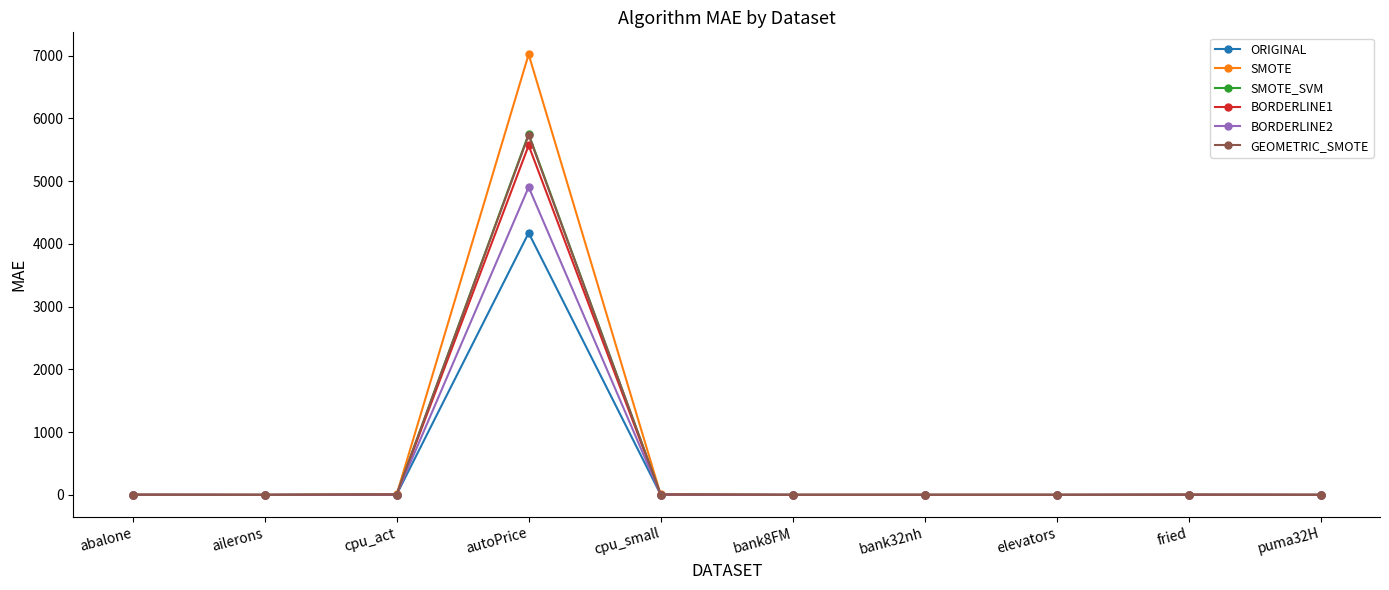

Which series has the widest spread of values?

SMOTE